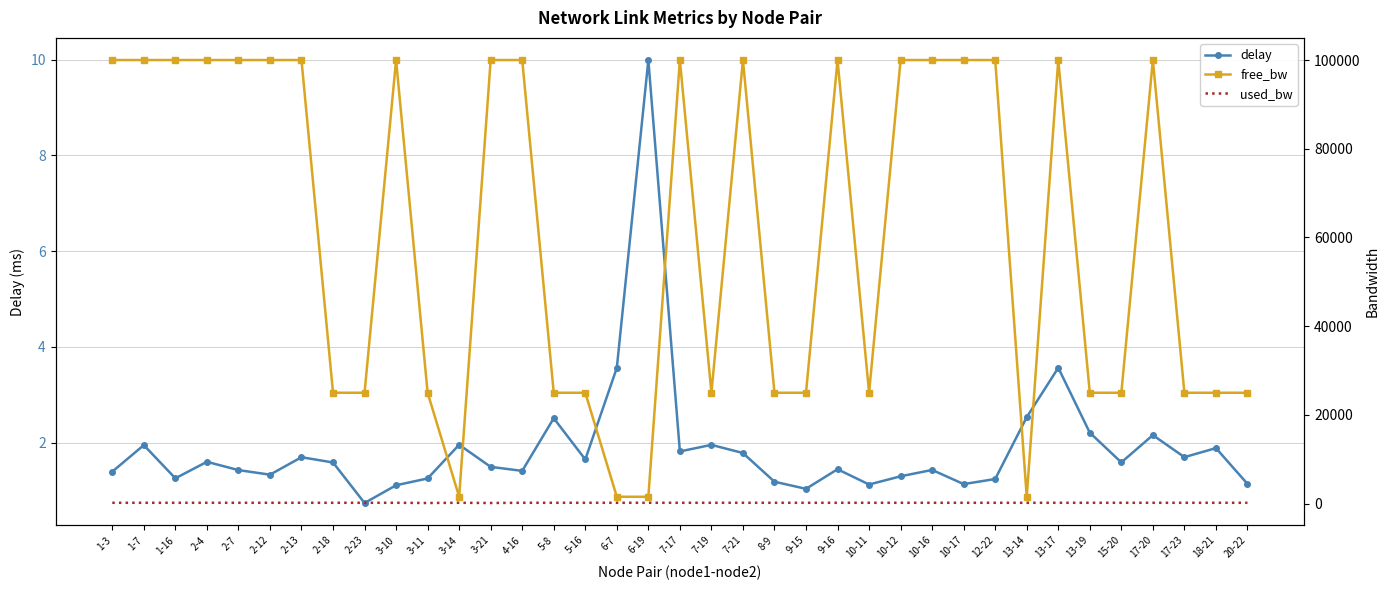

How many data points in free_bw are above 99999?

19